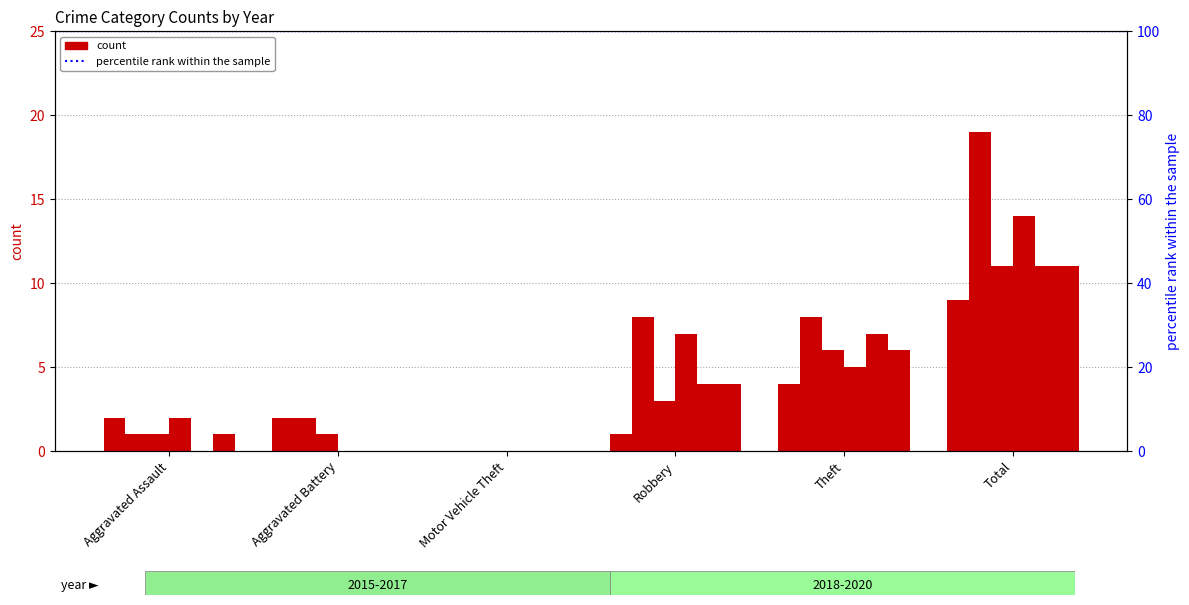

What is the sum of all 2019 values?

22